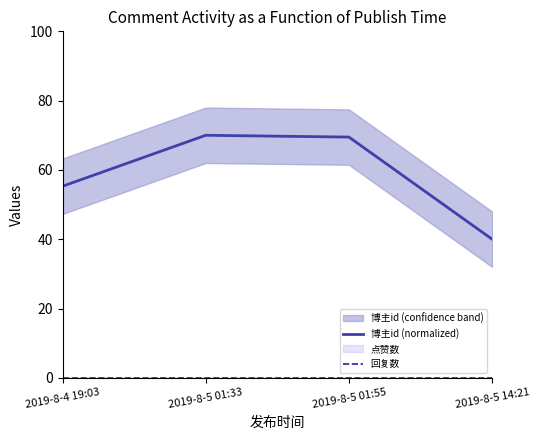

At 2019-8-5 01:55, list the series in order from smallest to largest.

回复数, 博主id (normalized)